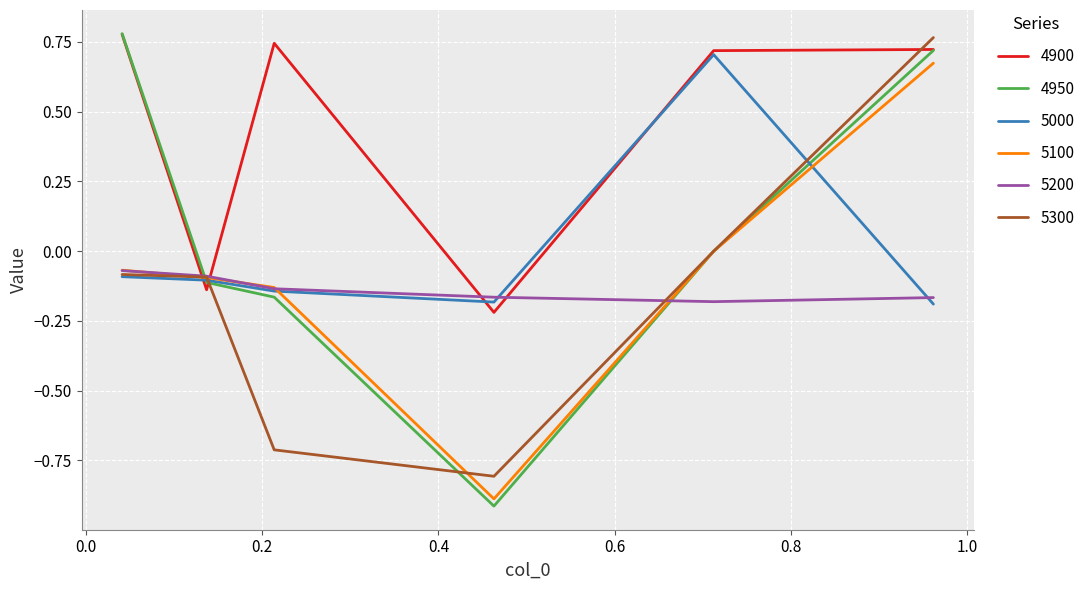

Which series has the widest spread of values?

4950